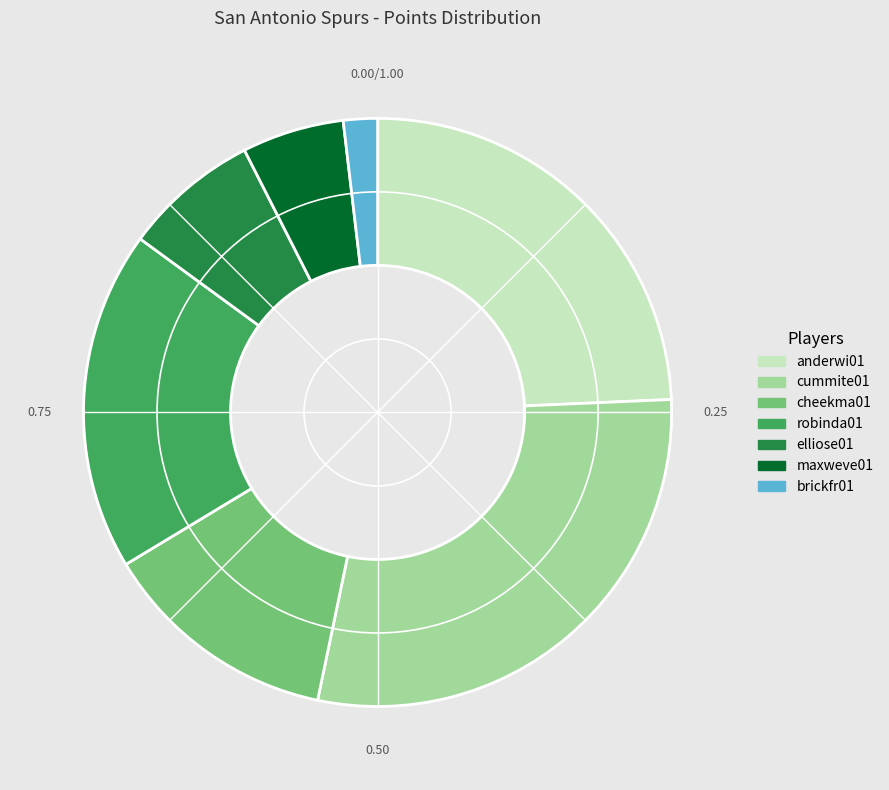

Does any single category account for the majority?

No